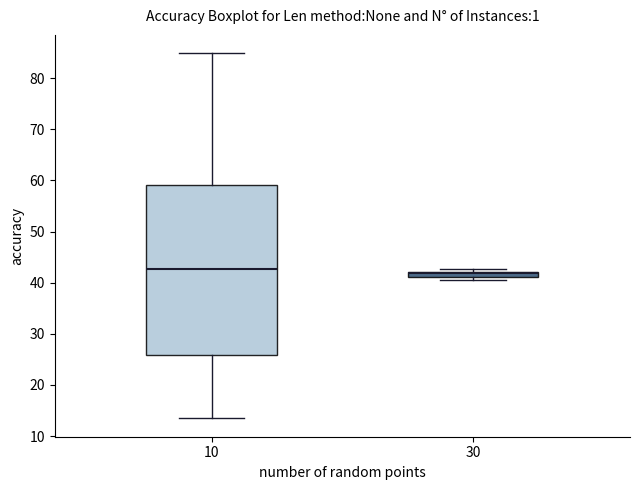

Which box is the tallest, from its lower edge to its upper edge?

10